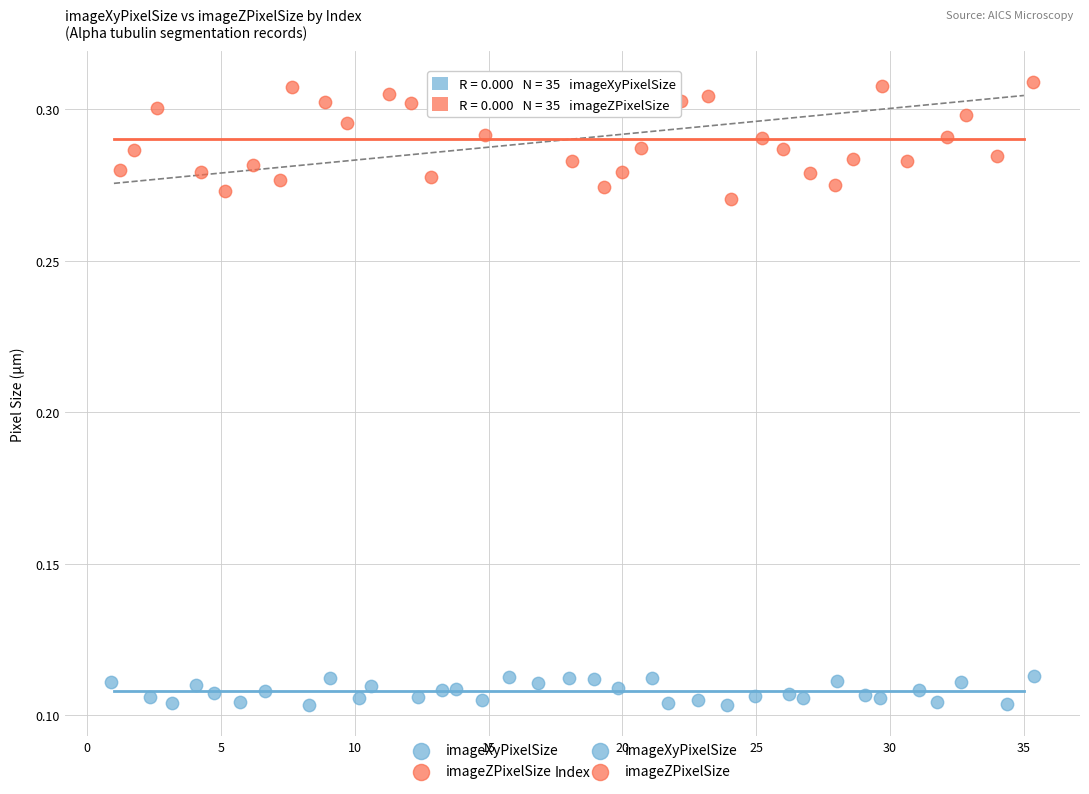

Which series contains the highest Y value?

imageZPixelSize